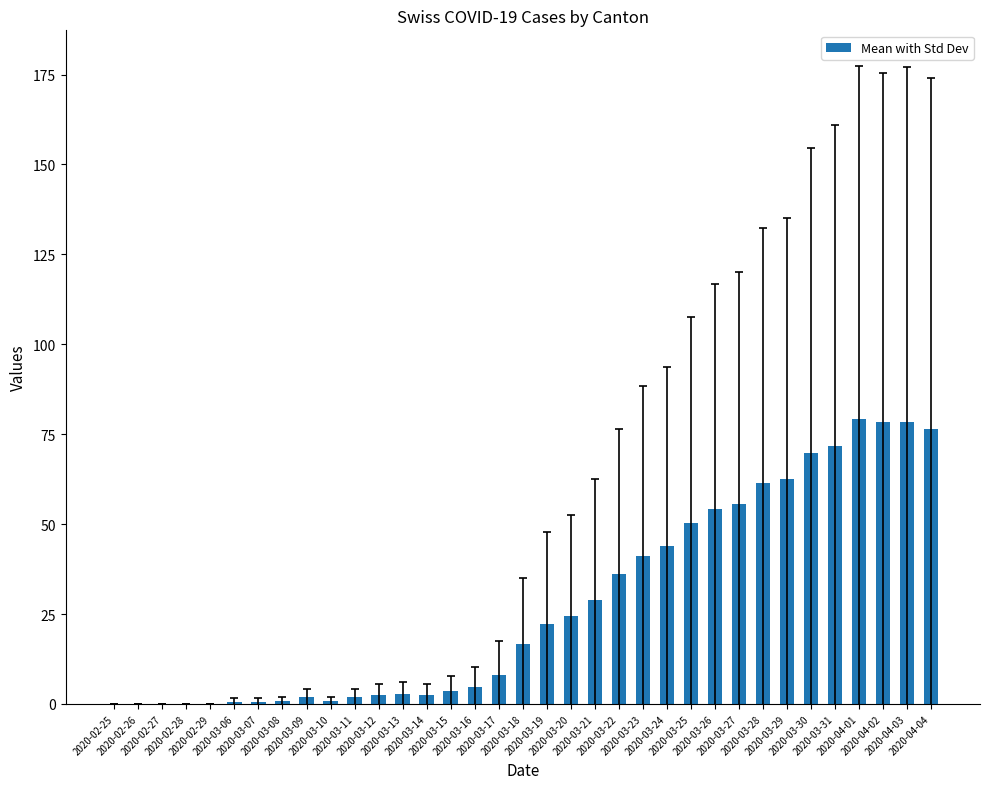

What is the maximum value shown in the chart?

79.3